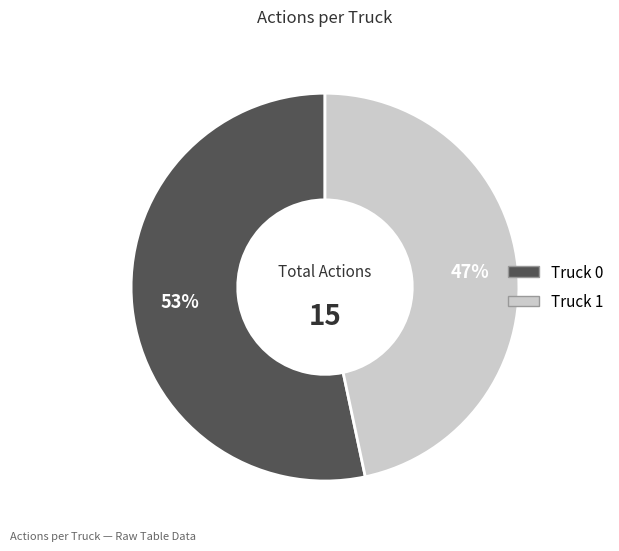

Is the sum of Truck 0 and Truck 1 greater than half?

Yes